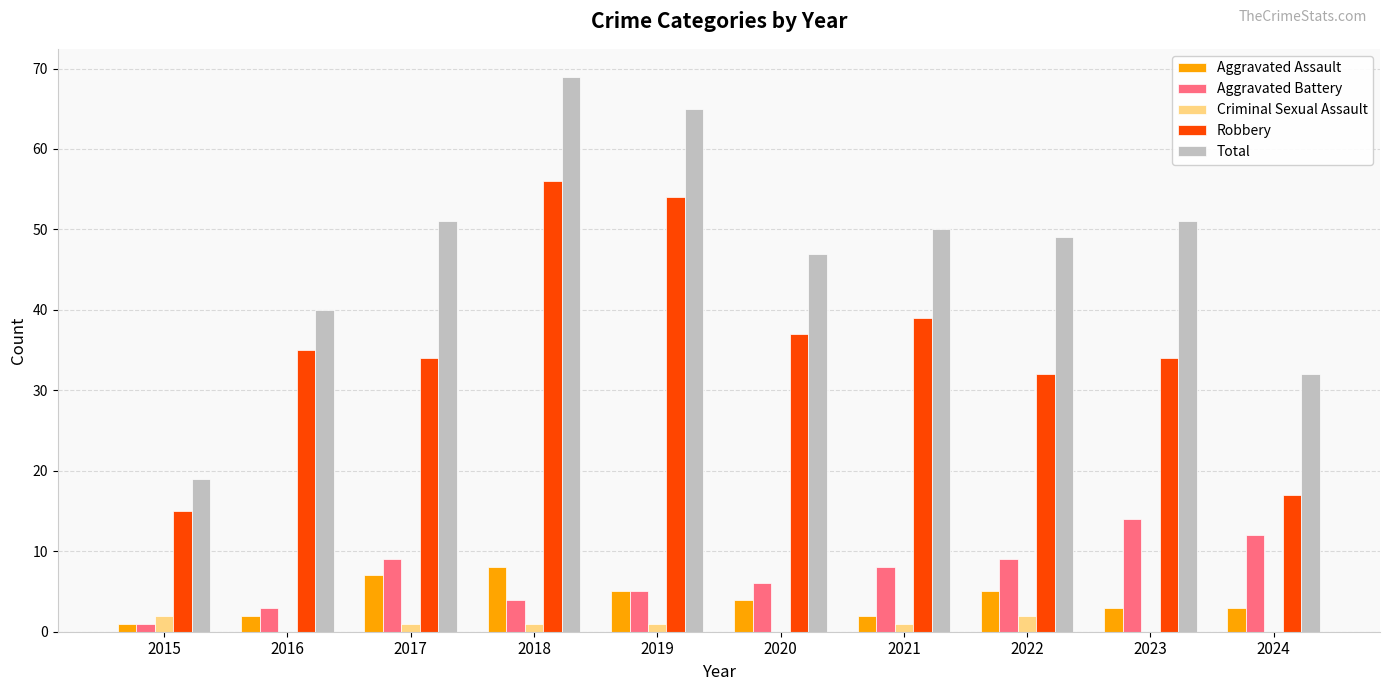

Are the bars horizontal?

No